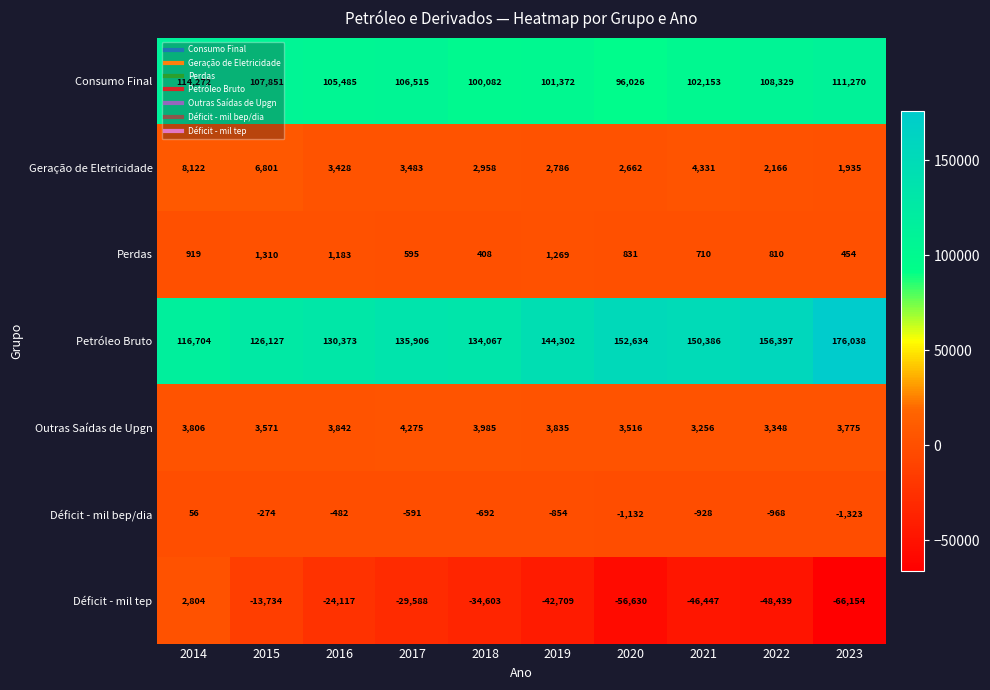

How many series are shown in this chart?

7